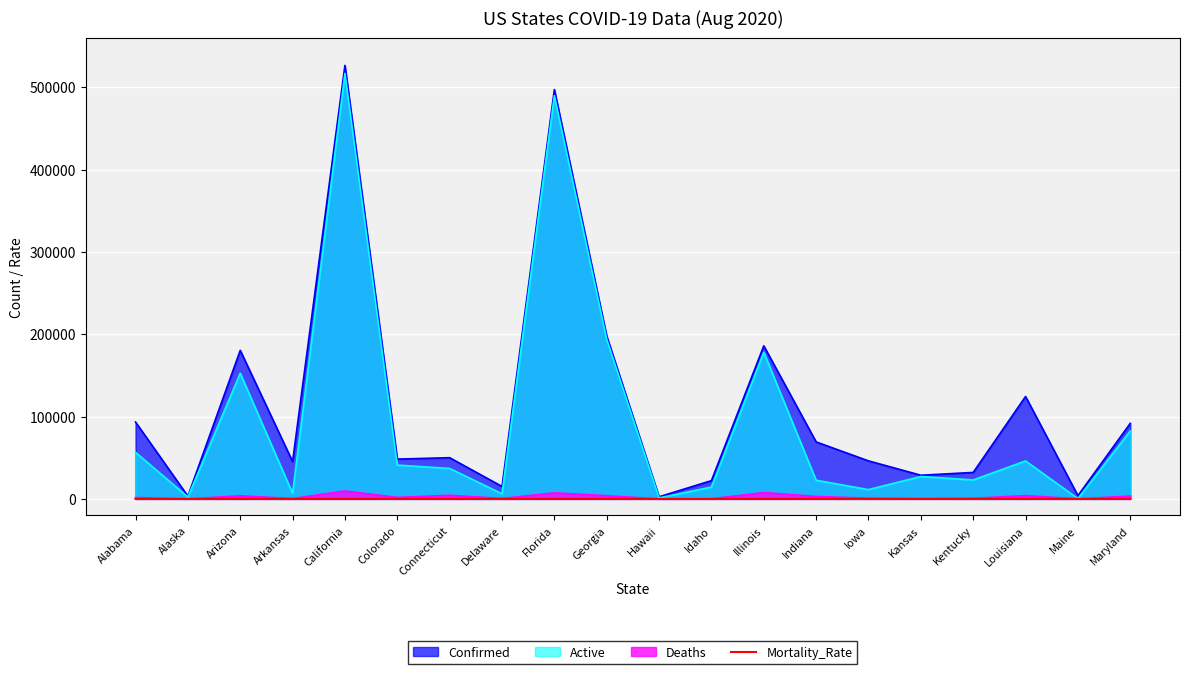

Reading left to right, what are all the values shown in this chart?

1.8	0.7	2.1	1.1	1.8	3.8	8.8	3.9	1.5	2.0	1.0	0.9	4.2	4.3	1.9	1.3	2.3	3.2	3.1	3.8